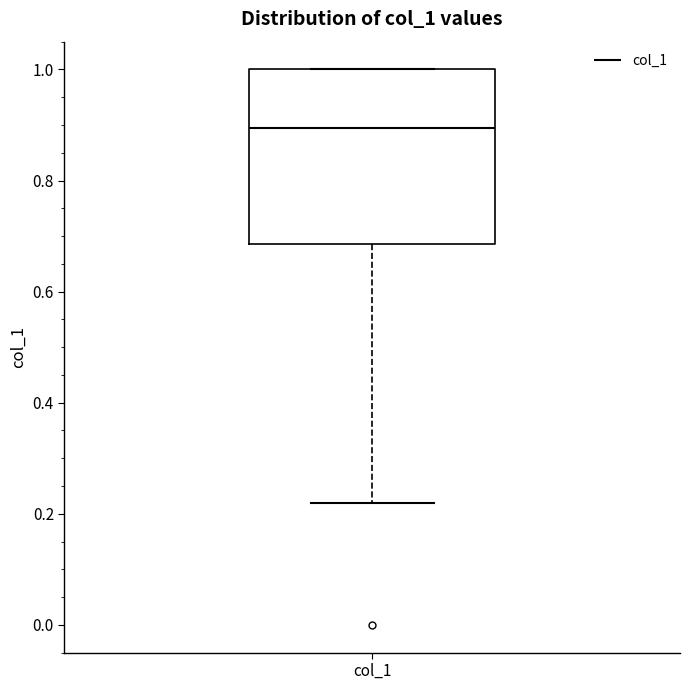

Read this box plot against the y-axis: the position of the median line, the range covered by the box, and the ends of both whiskers. The values are not printed on the chart, so give them approximately, as read against the axis.

median 0.90, box 0.68 to 1.00, whiskers 0.22 to 1.00